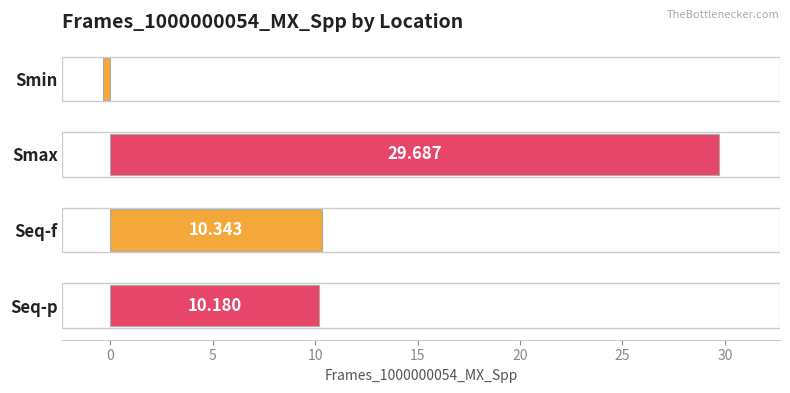

What is the label of the 3rd bar from the top?

Seq-f